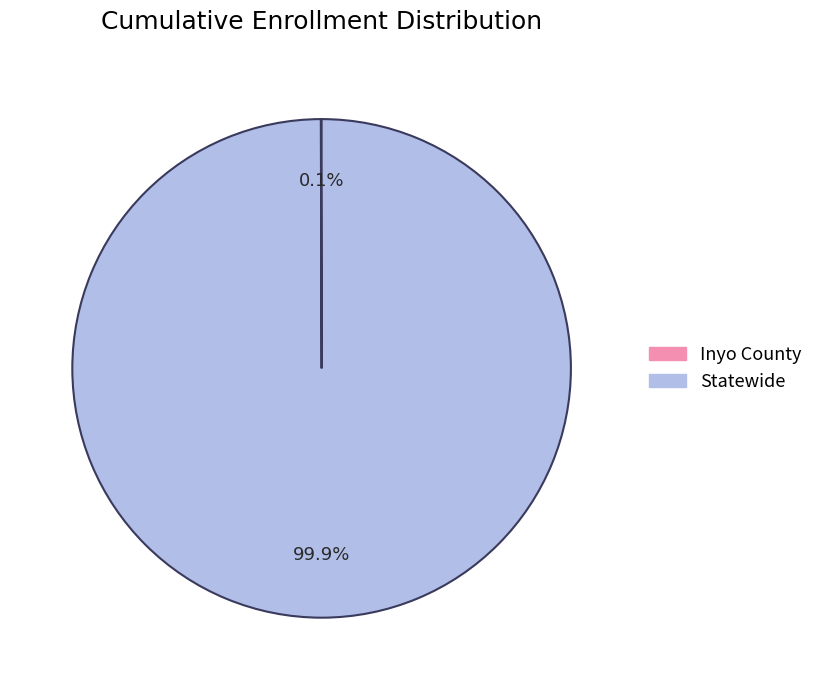

What portion of the pie excludes Statewide?

0.1%